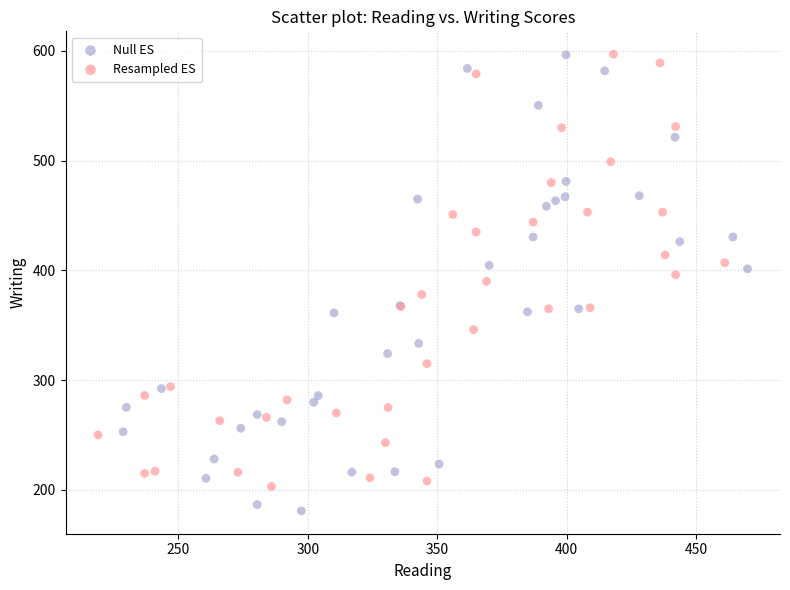

Which series contains the lowest Y value?

Null ES